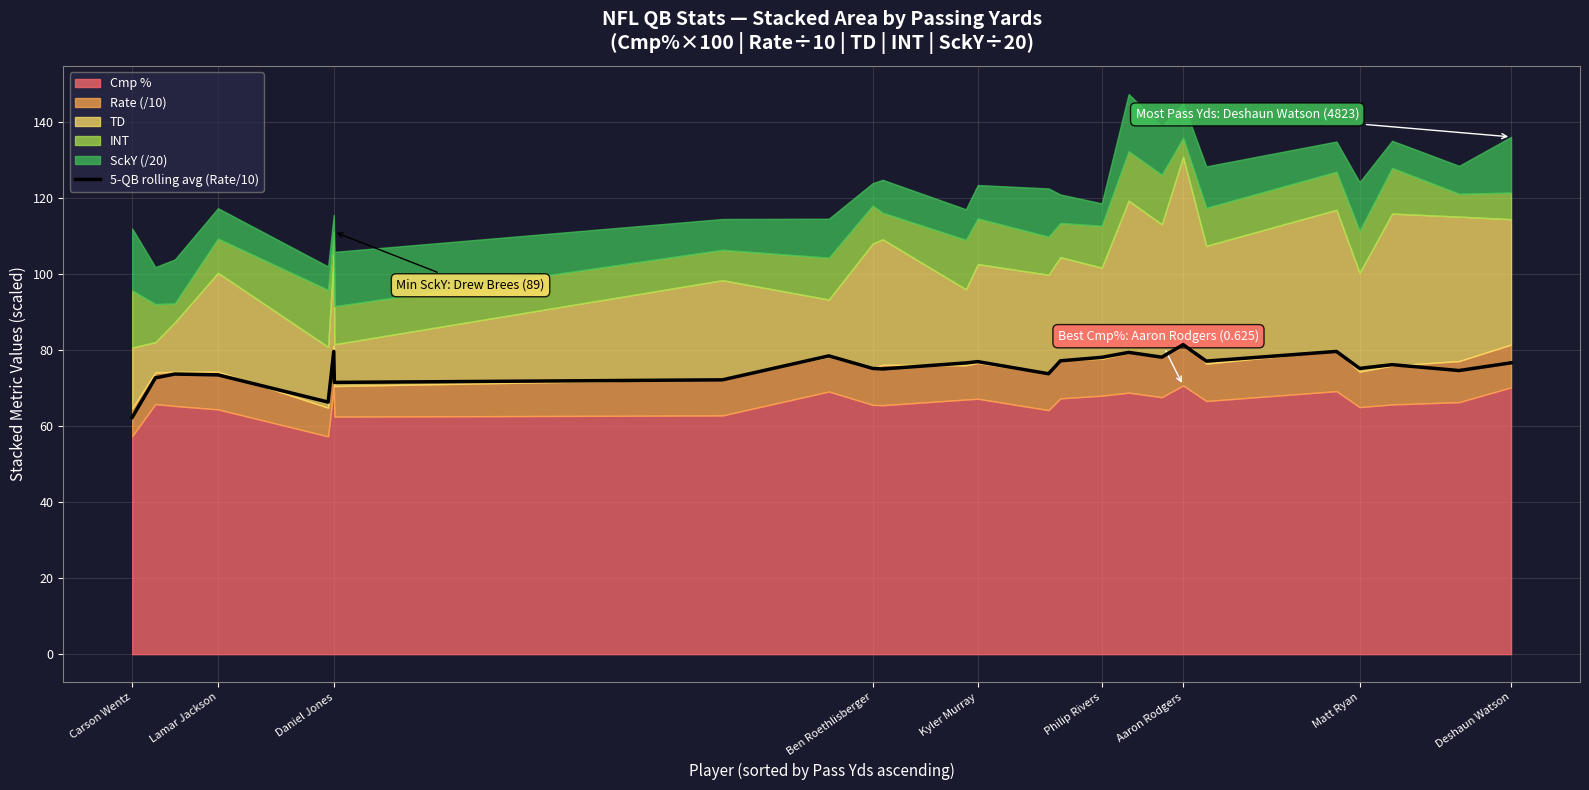

How many data points does each series have?

25